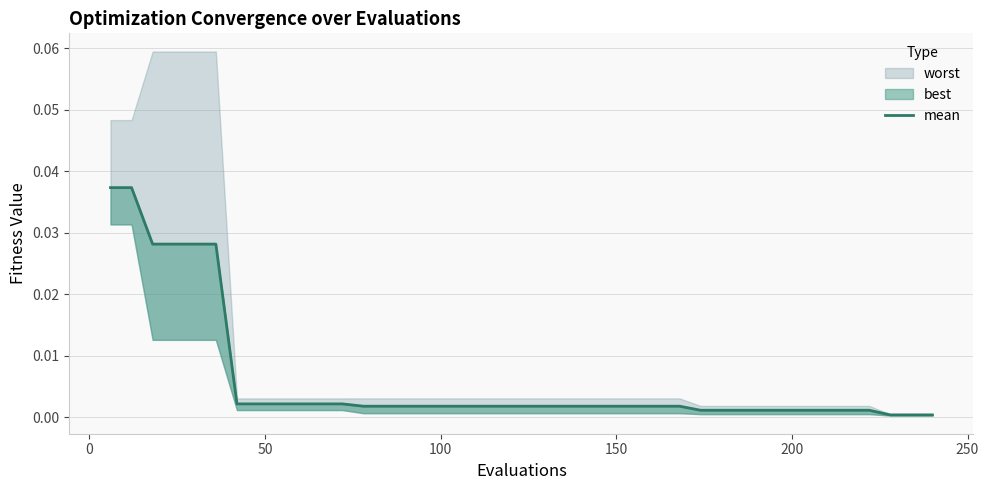

The value at 21 is 0.0. True or false?

False